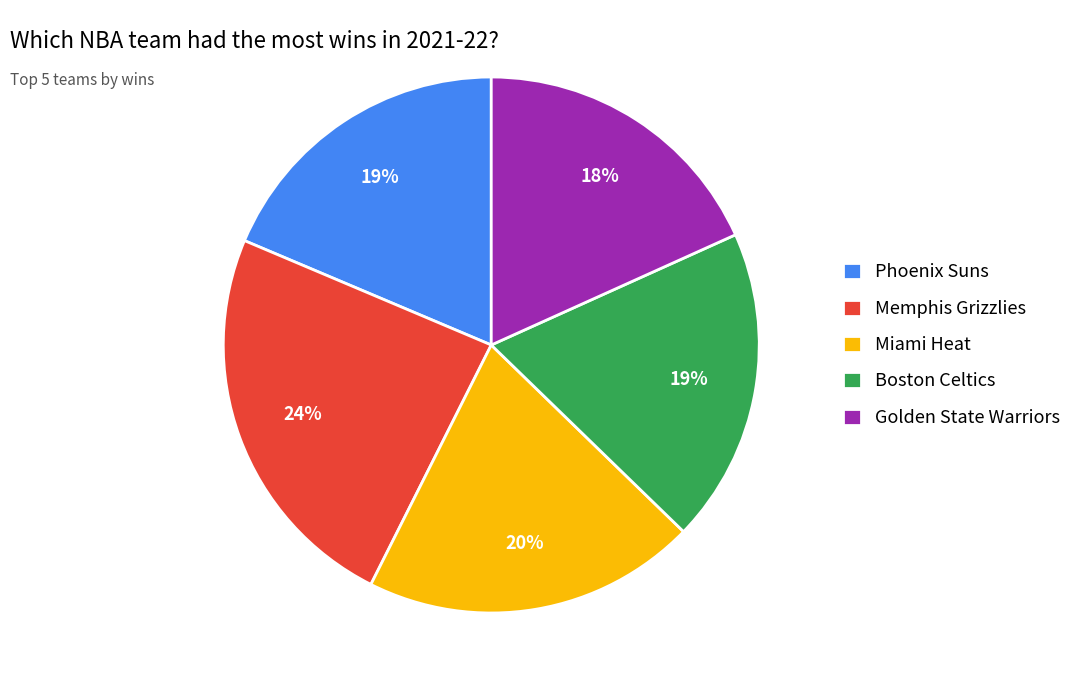

How many slices are in this pie chart?

5